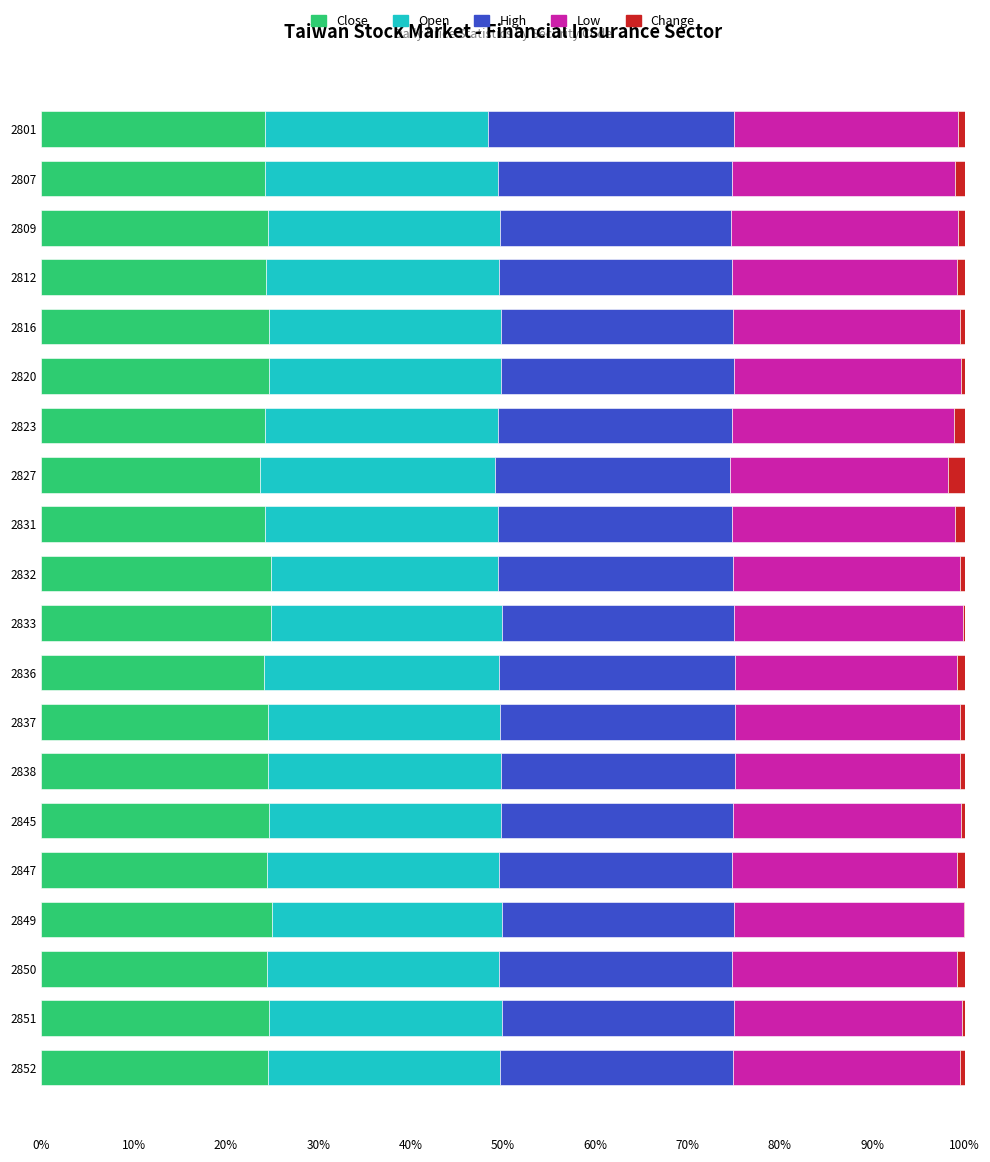

The Close series shows 33.6 at 2816. True or false?

False